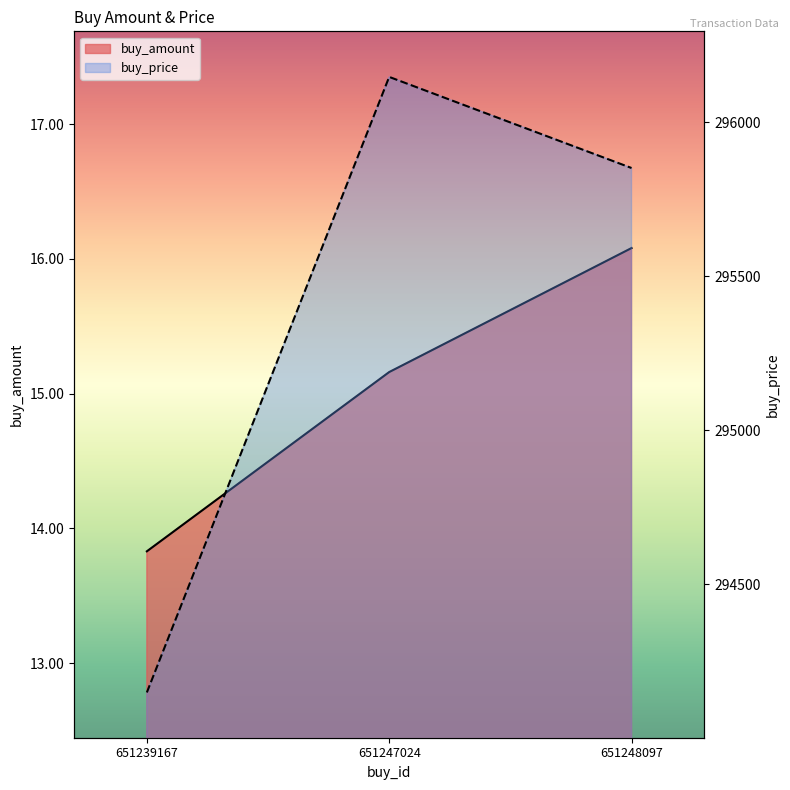

Rank the series by their average value, from highest to lowest.

buy_price, buy_amount